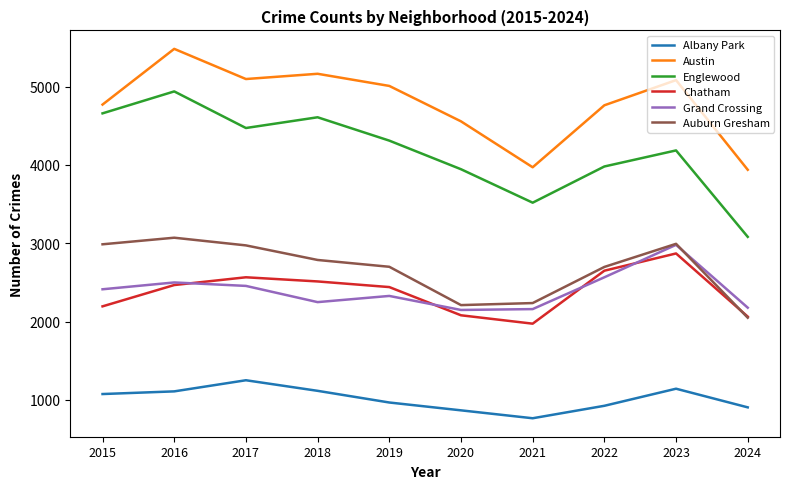

Where is Albany Park nearest to the value 1009?

2019